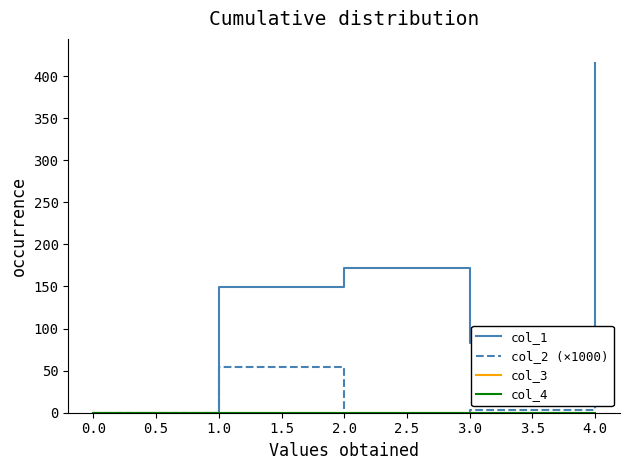

Does the chart have visible grid lines?

No